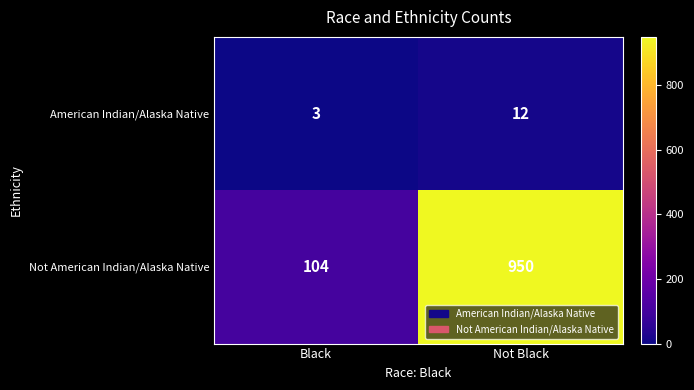

Rank the series by their maximum value, from highest to lowest.

Not American Indian/Alaska Native, American Indian/Alaska Native